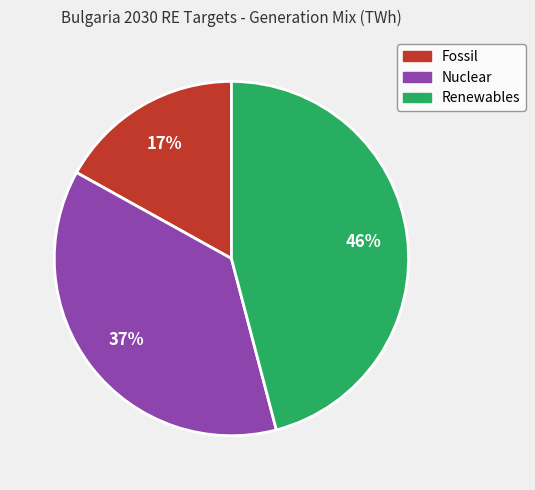

Is it true that Nuclear is 51% of the pie?

False